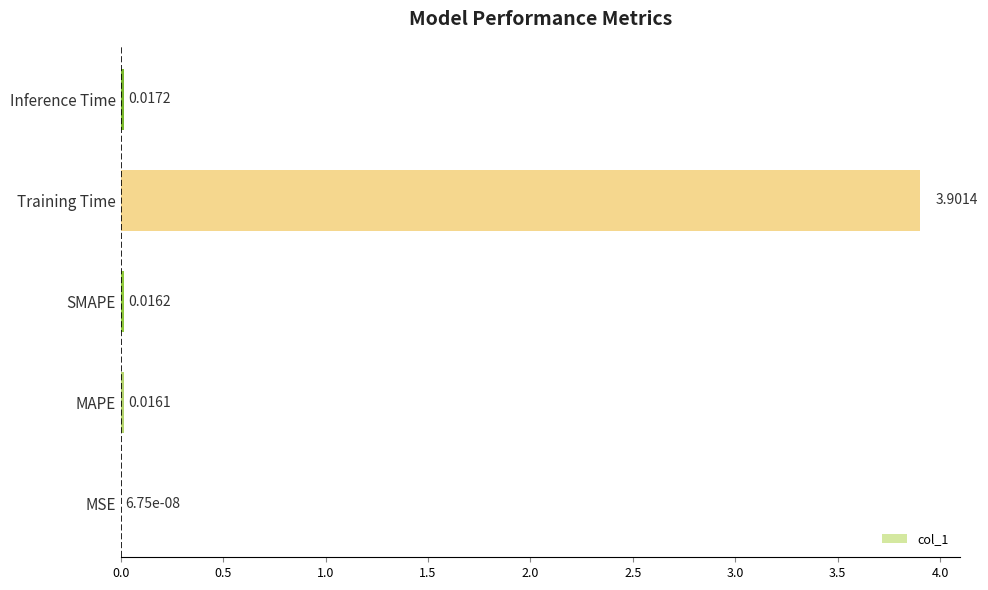

What is the average value?

0.8